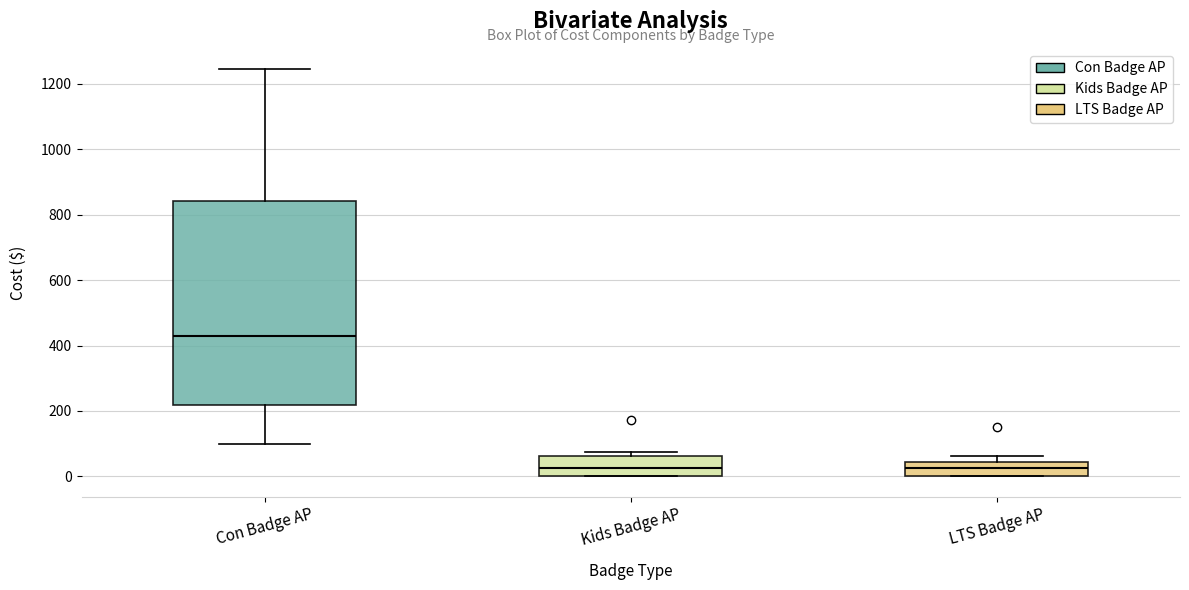

Comparing the boxes themselves (not the whiskers), which one is the tallest?

Con Badge AP